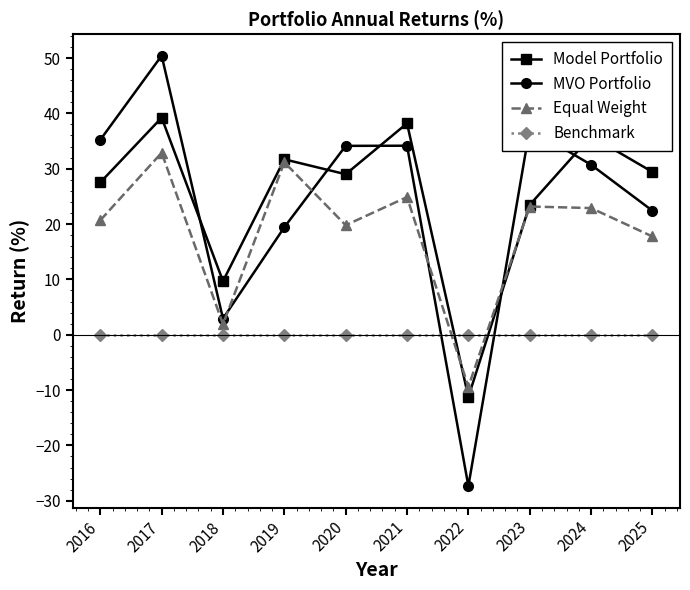

What is the value of the Equal Weight point at the 4th from the left?

31.2